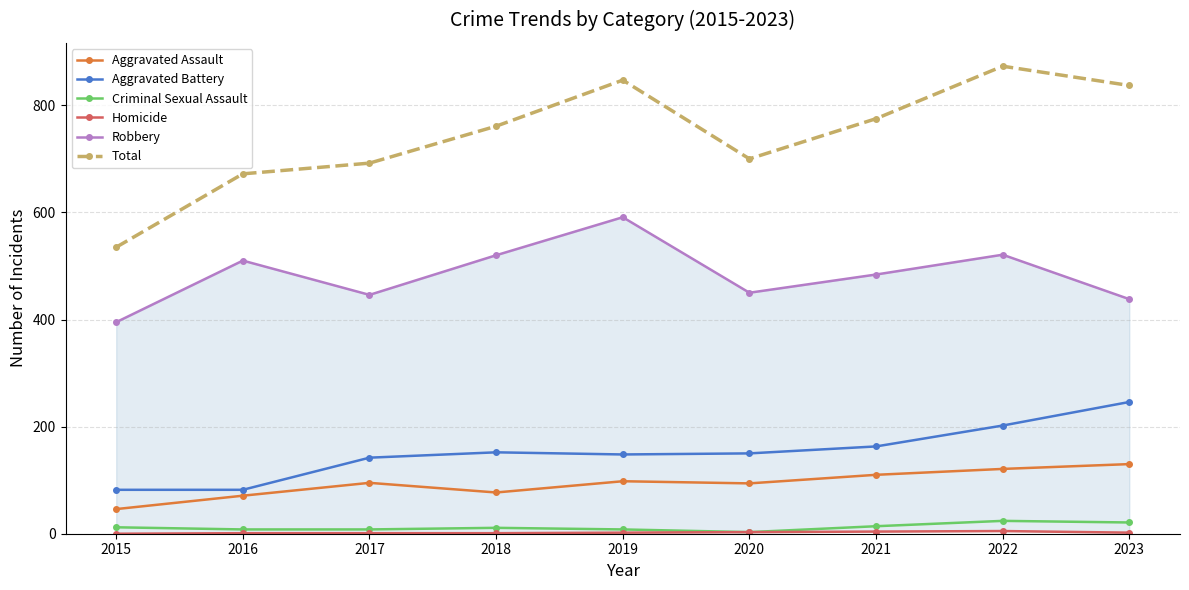

Which category has the lowest value in the Criminal Sexual Assault series?

2020